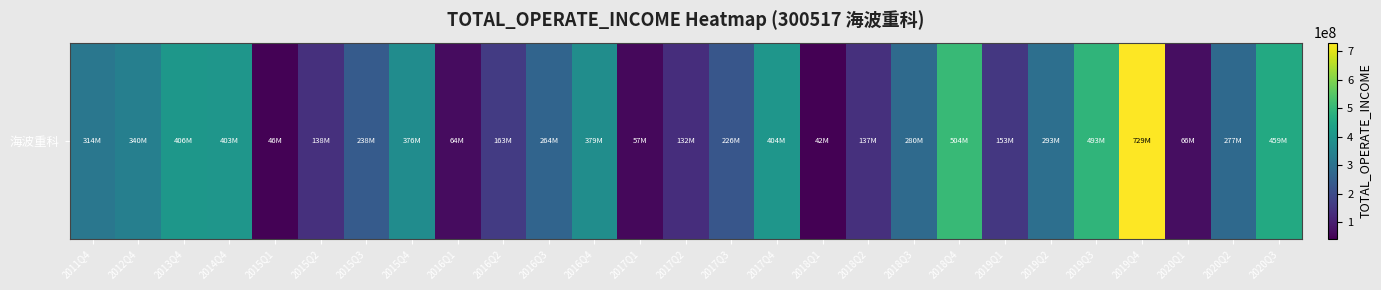

Which category has the lowest value across all series?

2018Q1